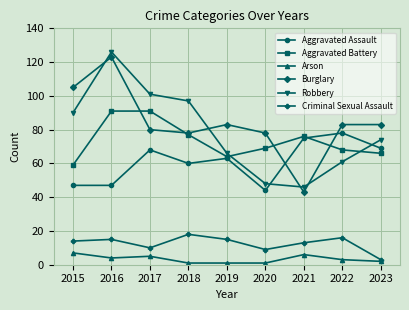

Which series changed the most between 2016 and 2022?

Robbery